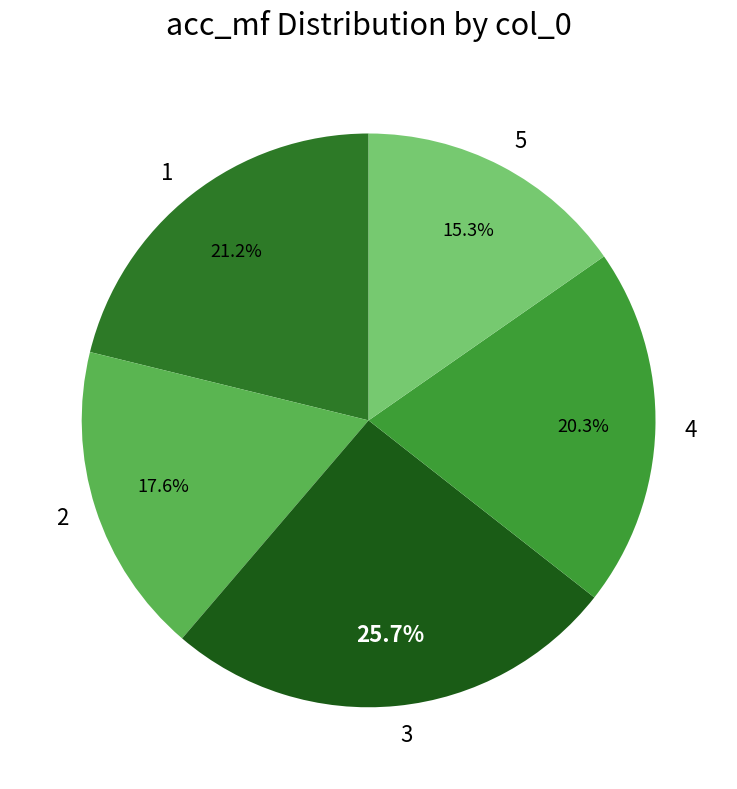

Which slice is the smallest?

5